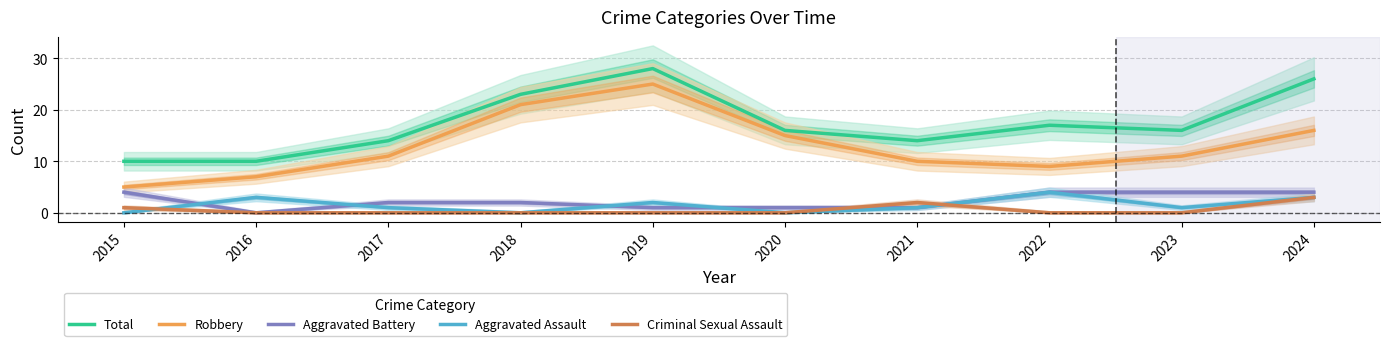

At which category is the sum across all series the highest?

2019